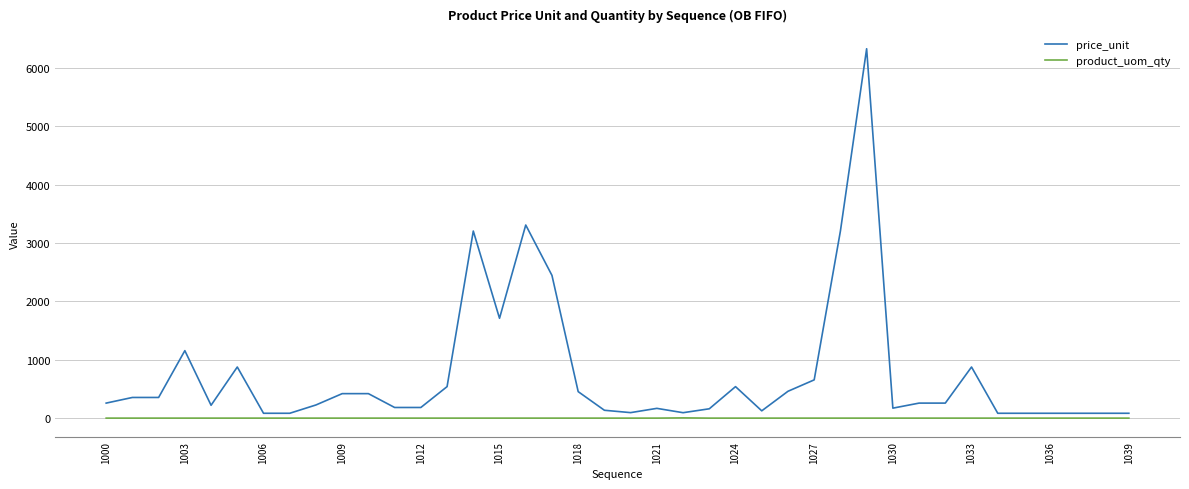

Which series has the largest range (max minus min)?

price_unit